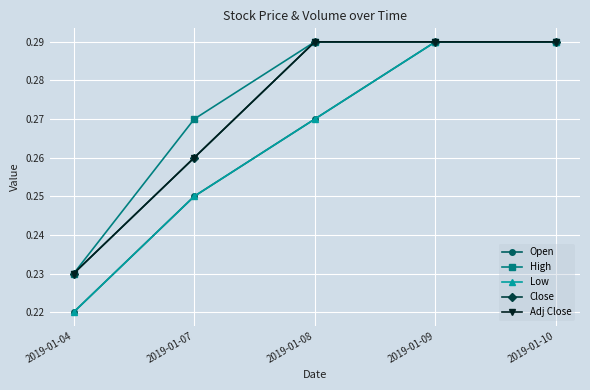

Does the chart have visible grid lines?

Yes